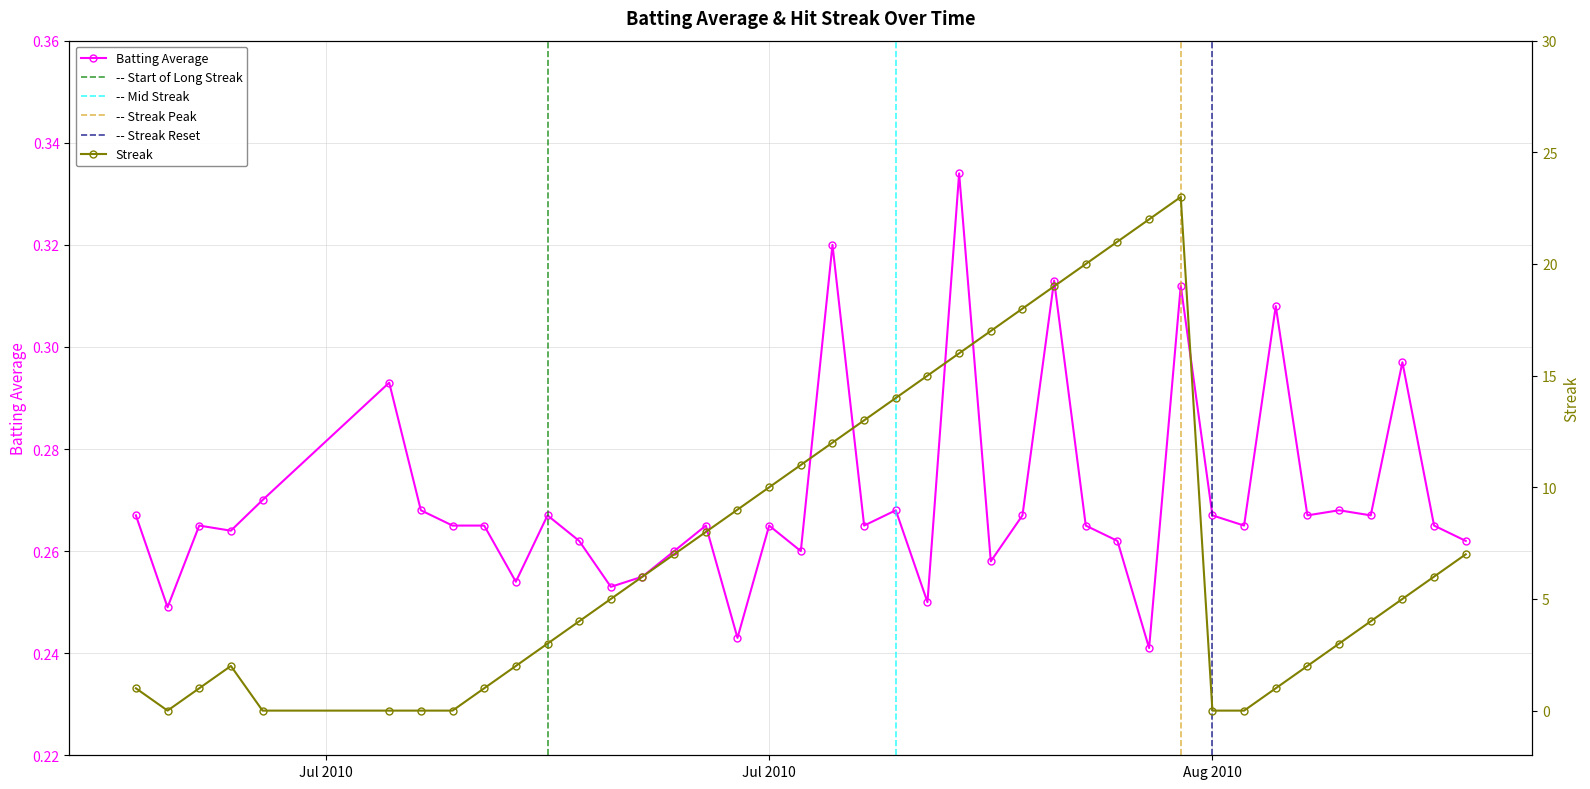

Read the Batting Average value at 2010-07-07.

0.3